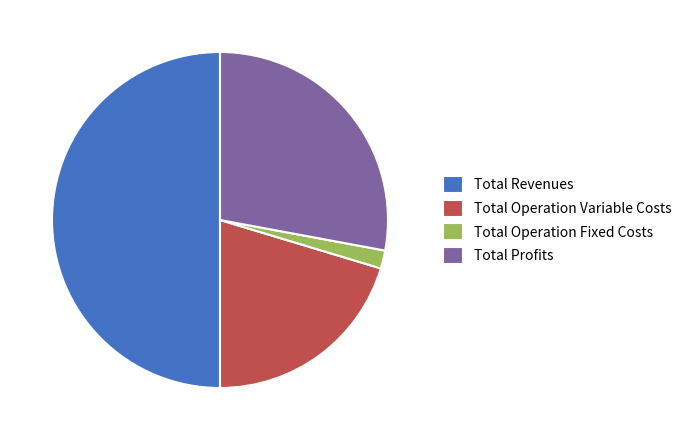

True or false: Total Operation Variable Costs accounts for 6% of the total.

False